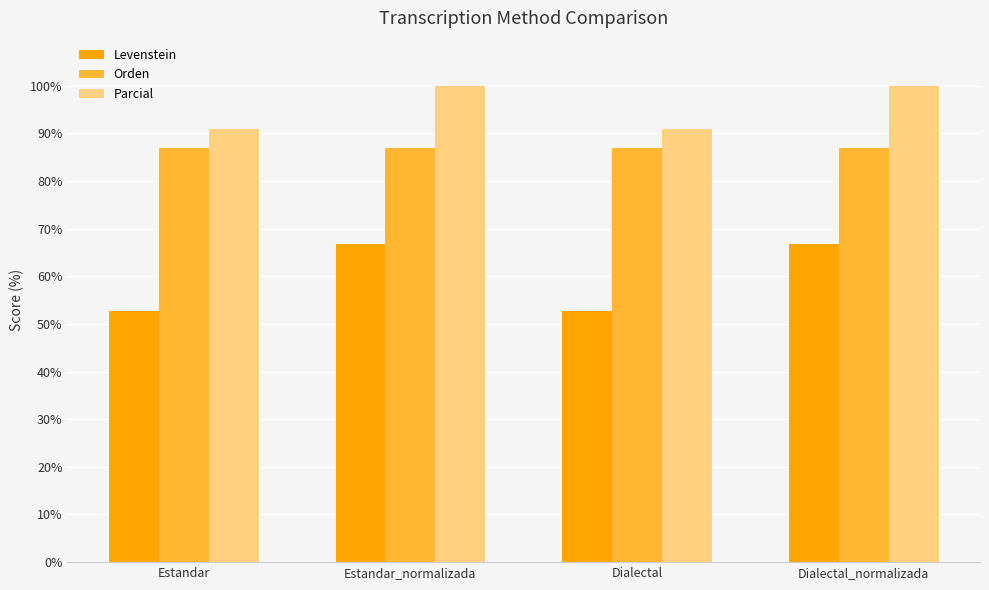

Is it true that Parcial equals 100.0 at Dialectal_normalizada?

True